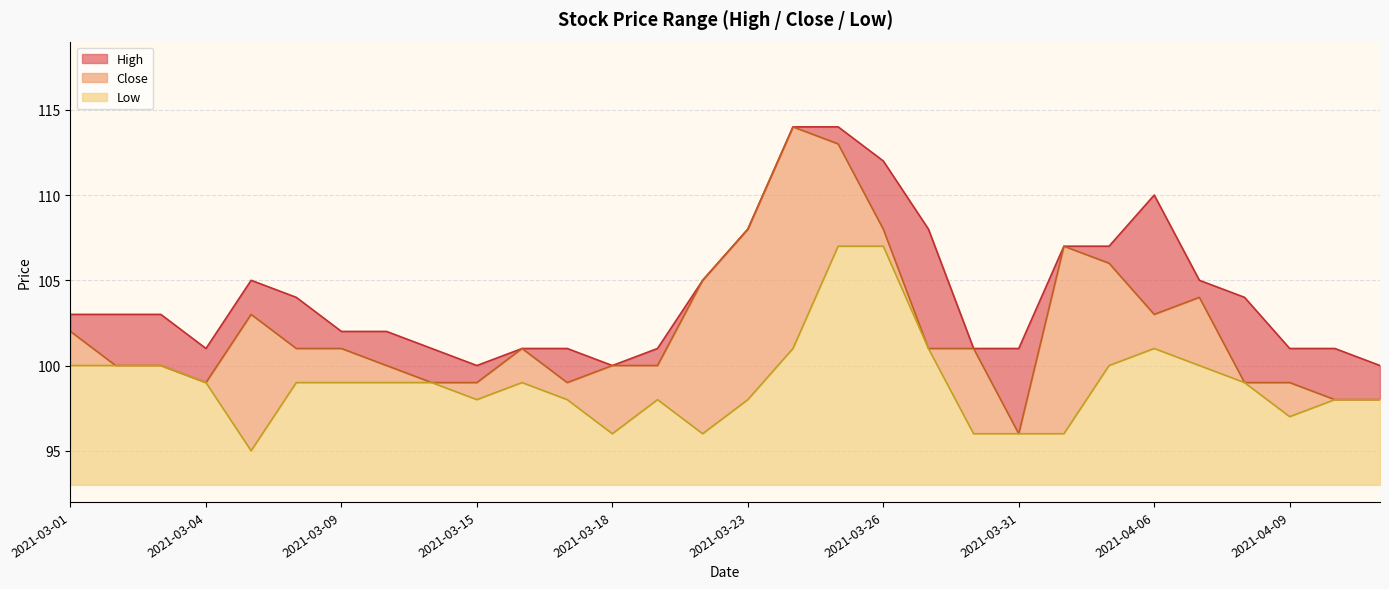

True or false: High and Close intersect in this chart.

False